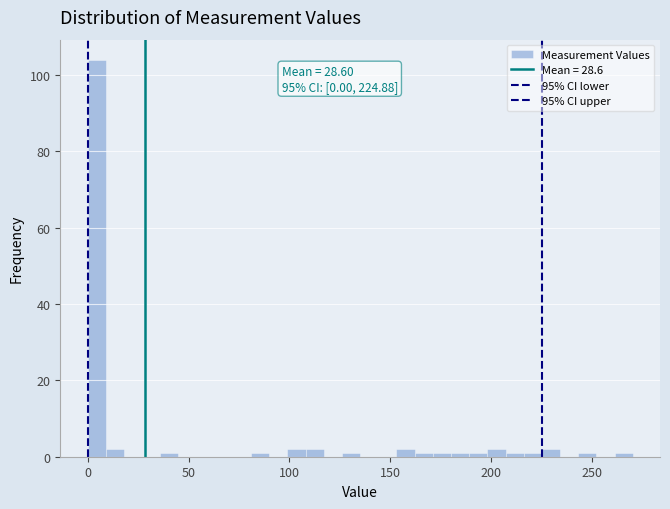

Read against the x-axis, roughly where is the centre of the tallest bar?

5